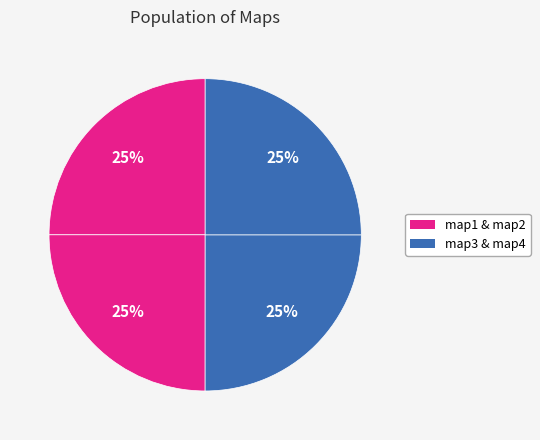

Count the number of slices in the pie.

4